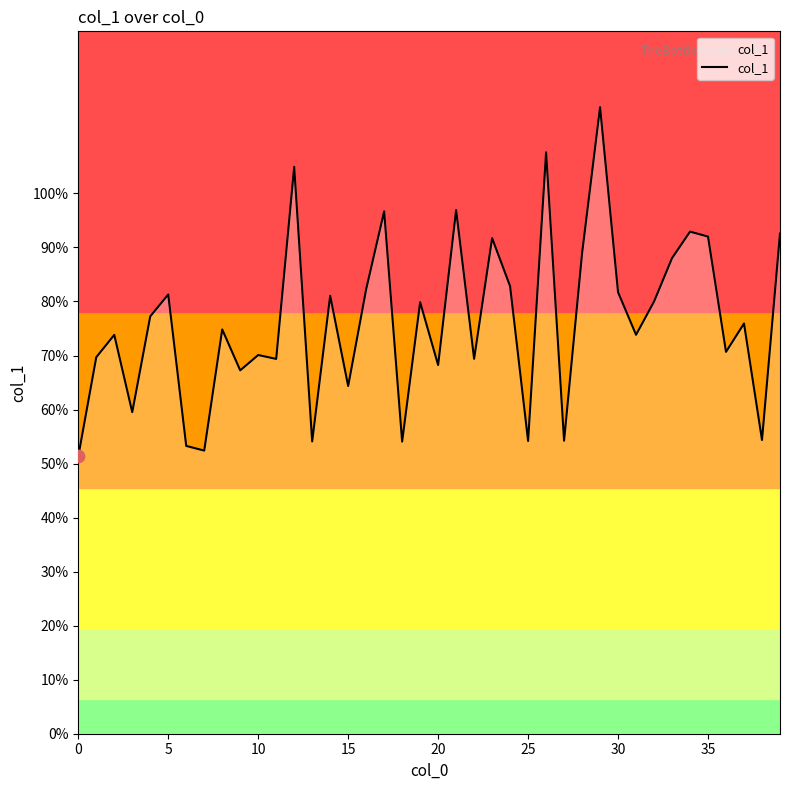

What is the maximum value shown in the chart?

116.0